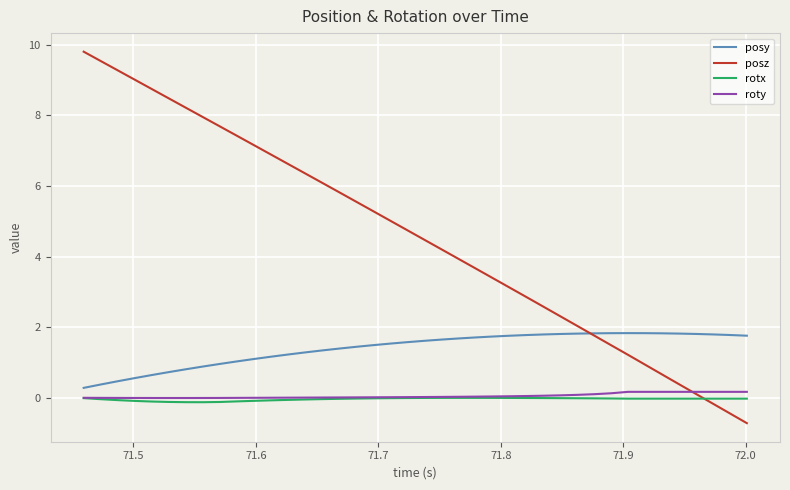

What is the highest value of the roty series?

0.2